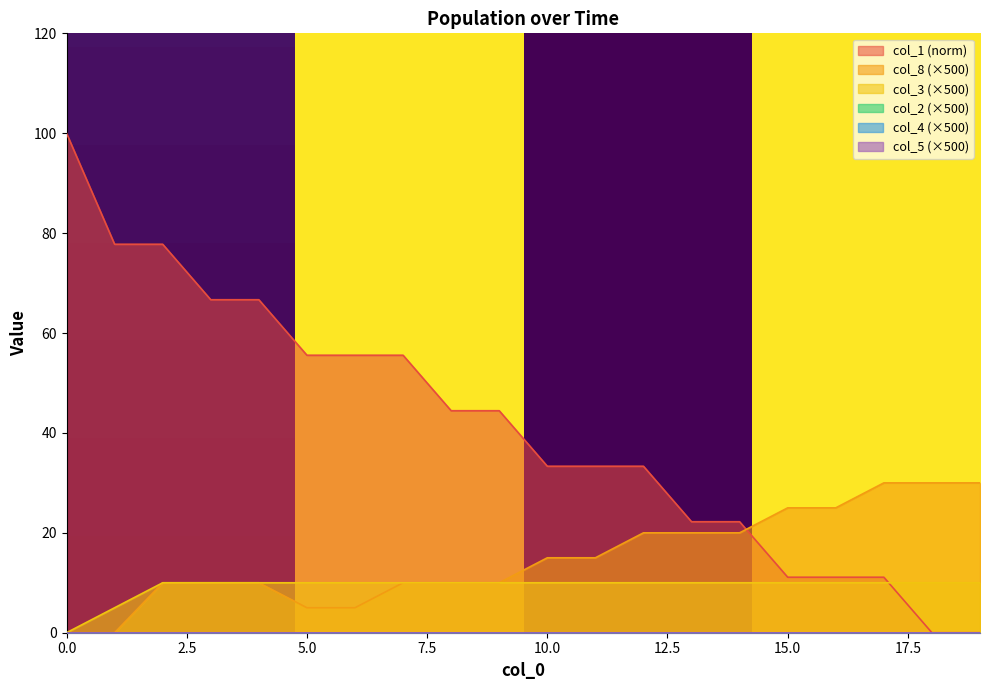

What value does the col_3 series have at 13?

10.0